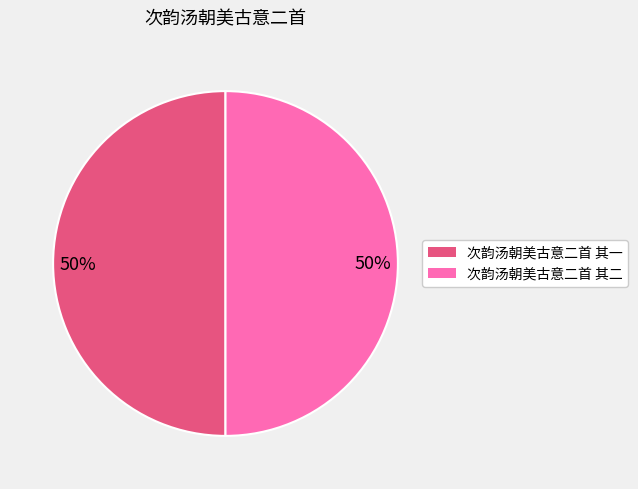

To the nearest percent, what is the average slice percentage?

50%